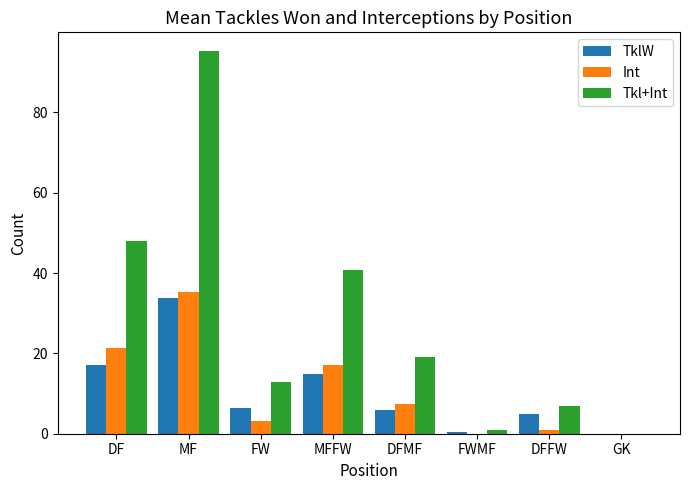

How many groups of bars are there?

8